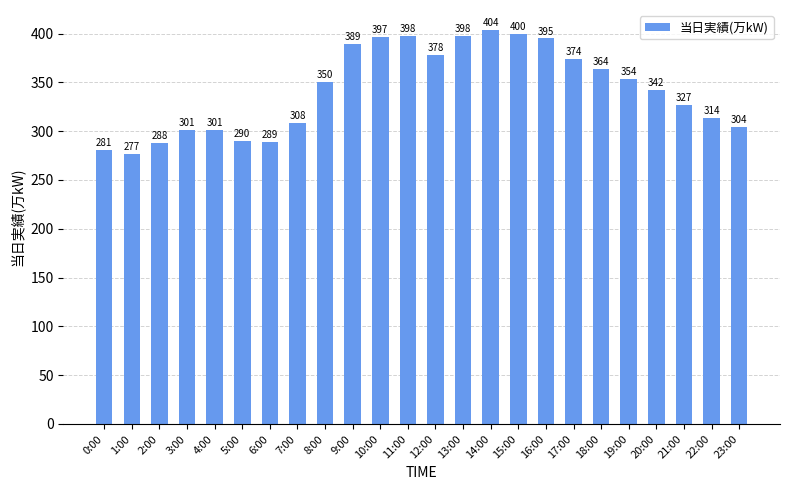

What is the value of the 24th bar from the left?

304